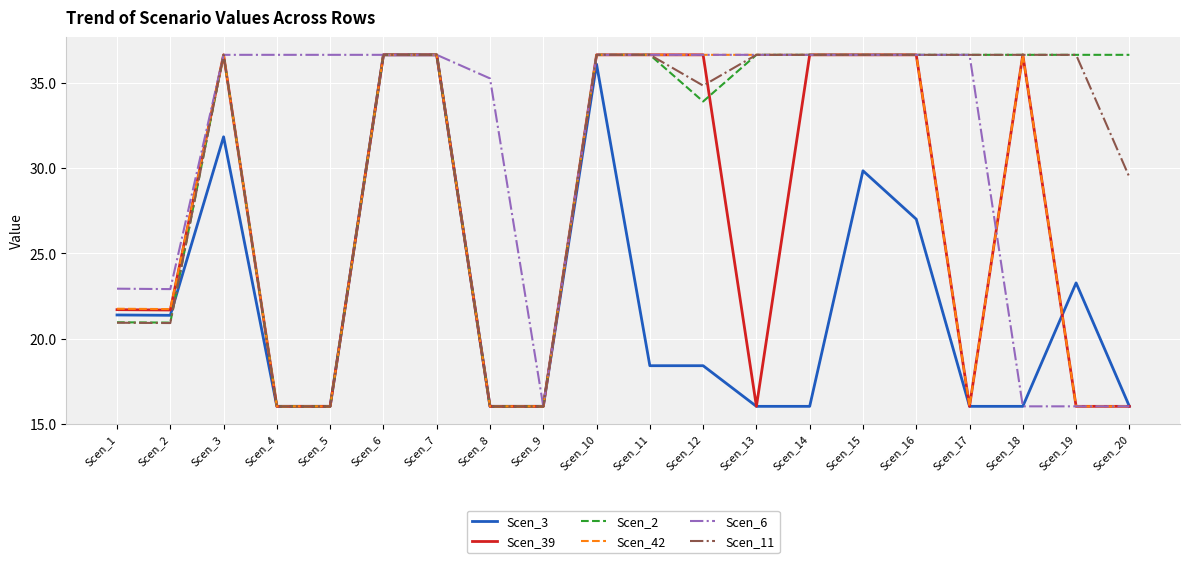

Where does the Scen_3 series first go above 18?

Scen_1